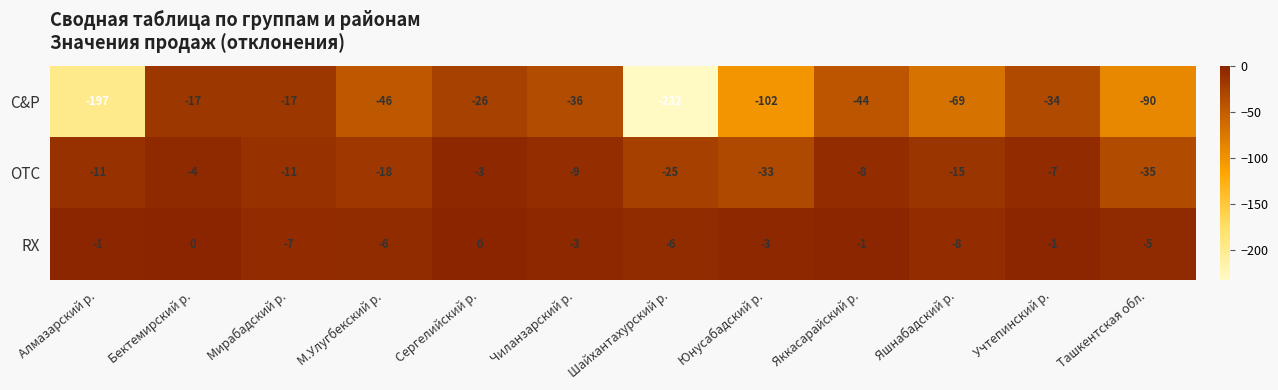

What is the sum of all OTC values?

-179